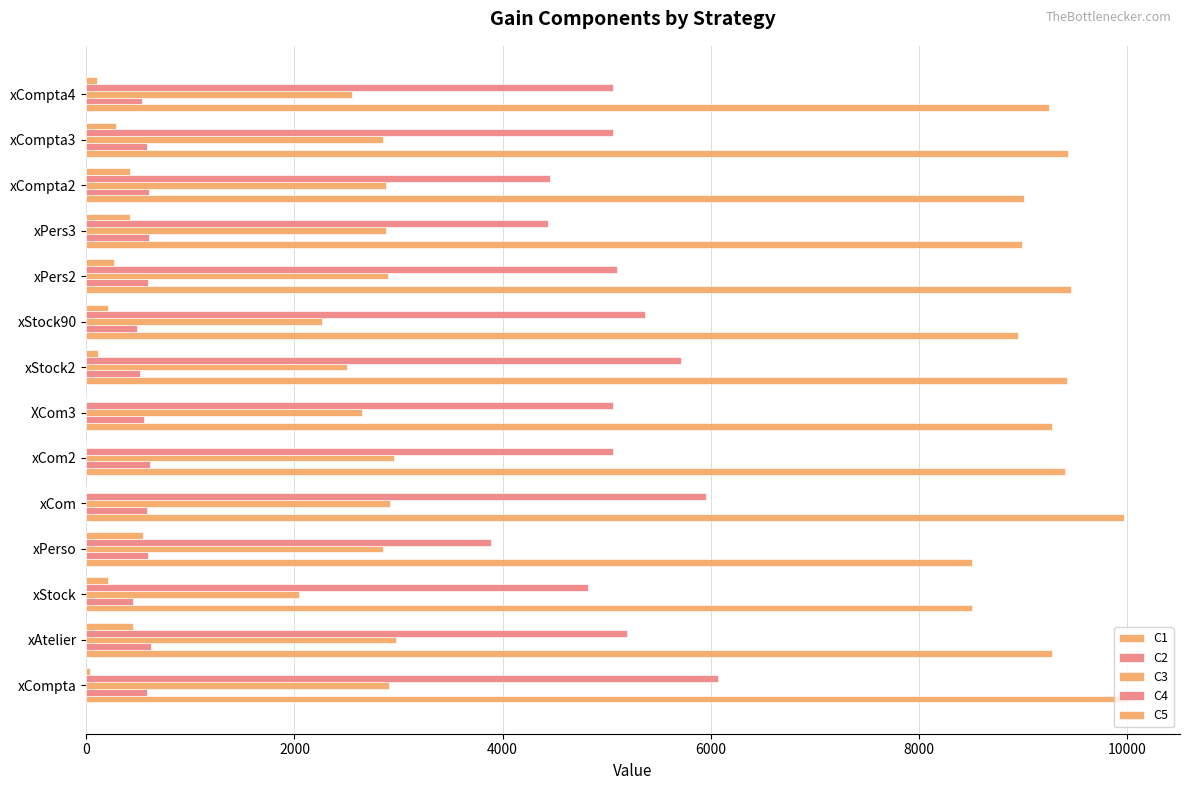

How many distinct data groups are displayed?

5